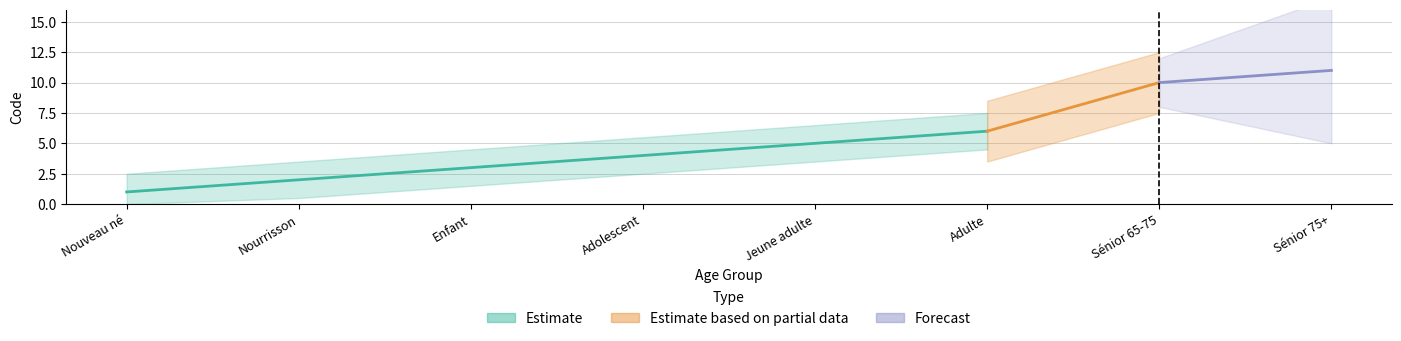

What position from the left is Jeune adulte?

5